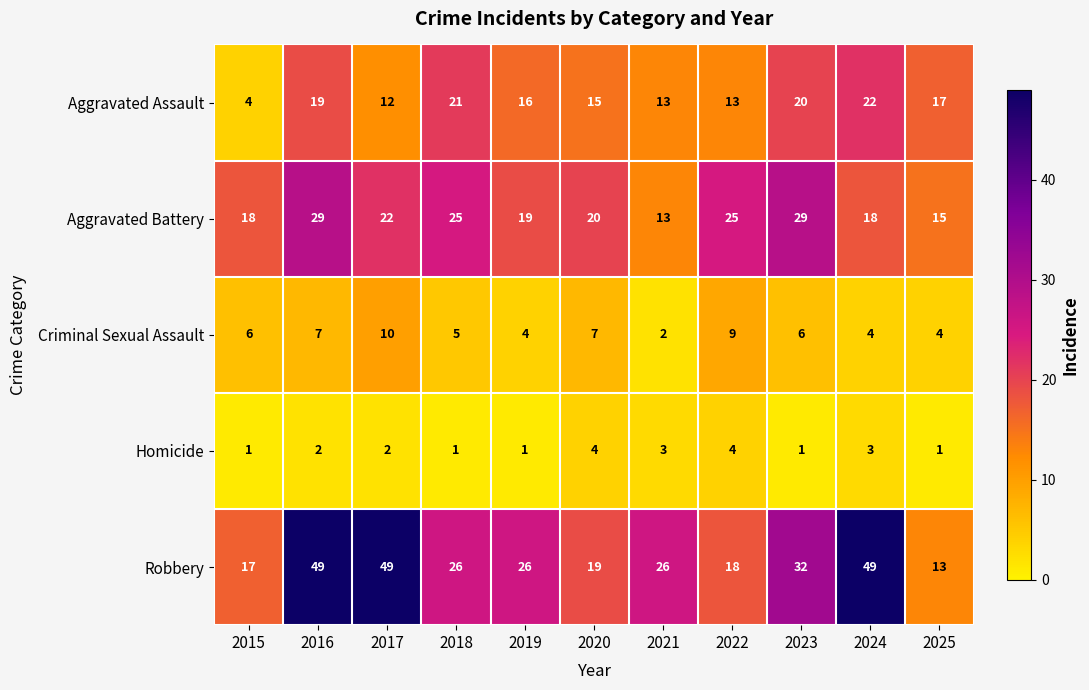

Count the number of categories in the chart.

11